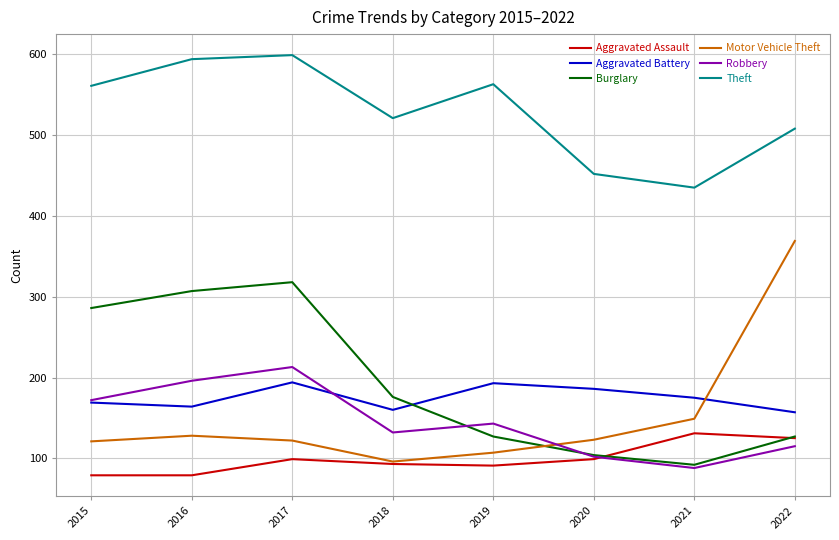

How many lines are shown in the chart?

6